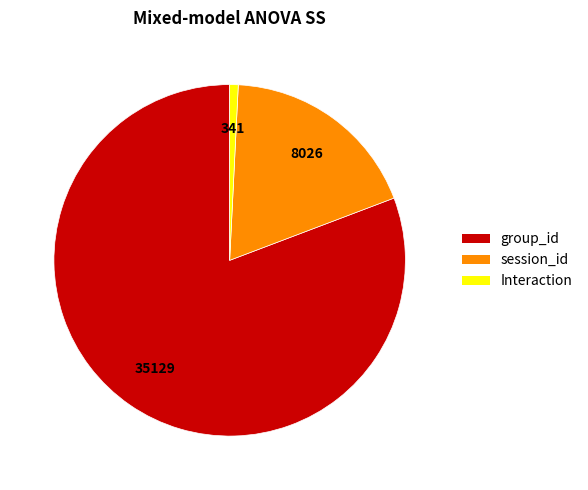

True or false: session_id accounts for 18% of the total.

True